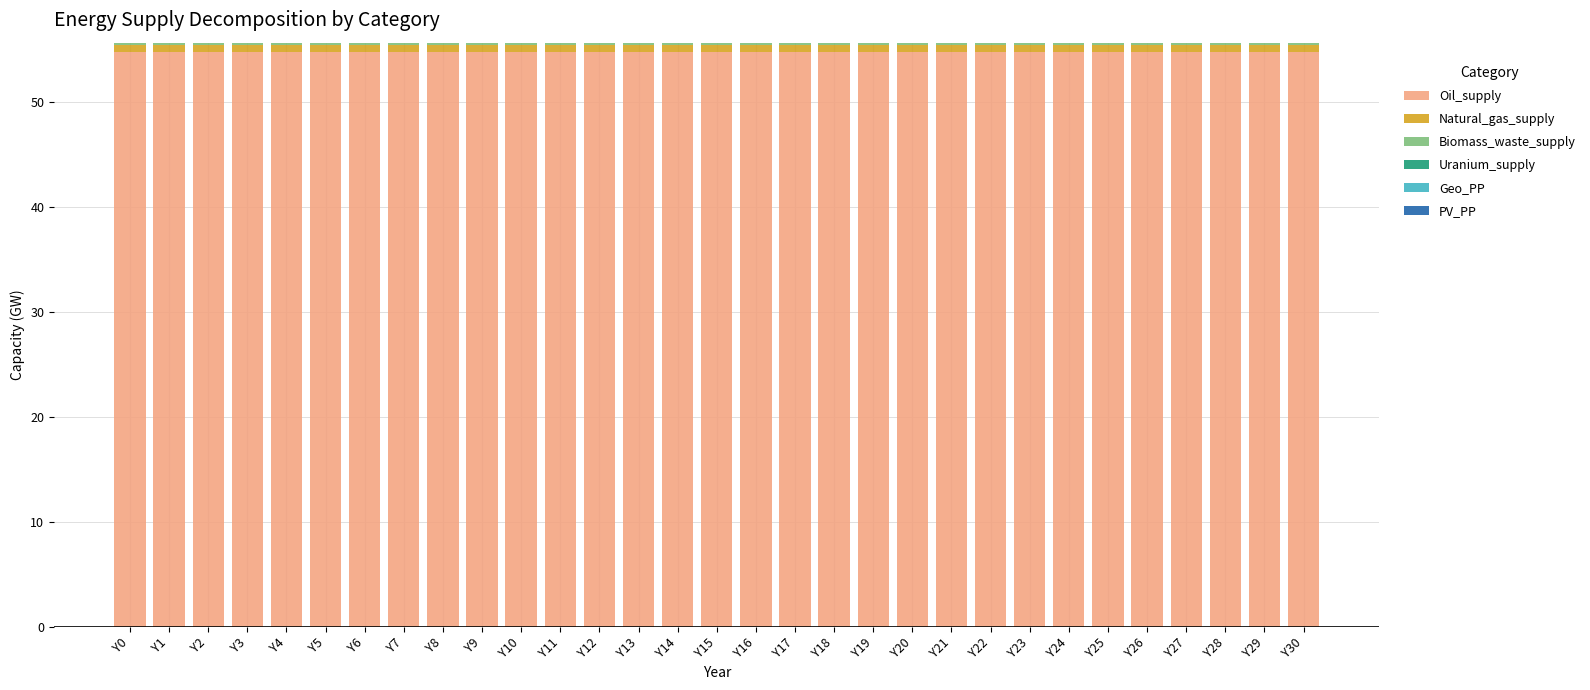

What is the average value of the Oil_supply series?

54.8